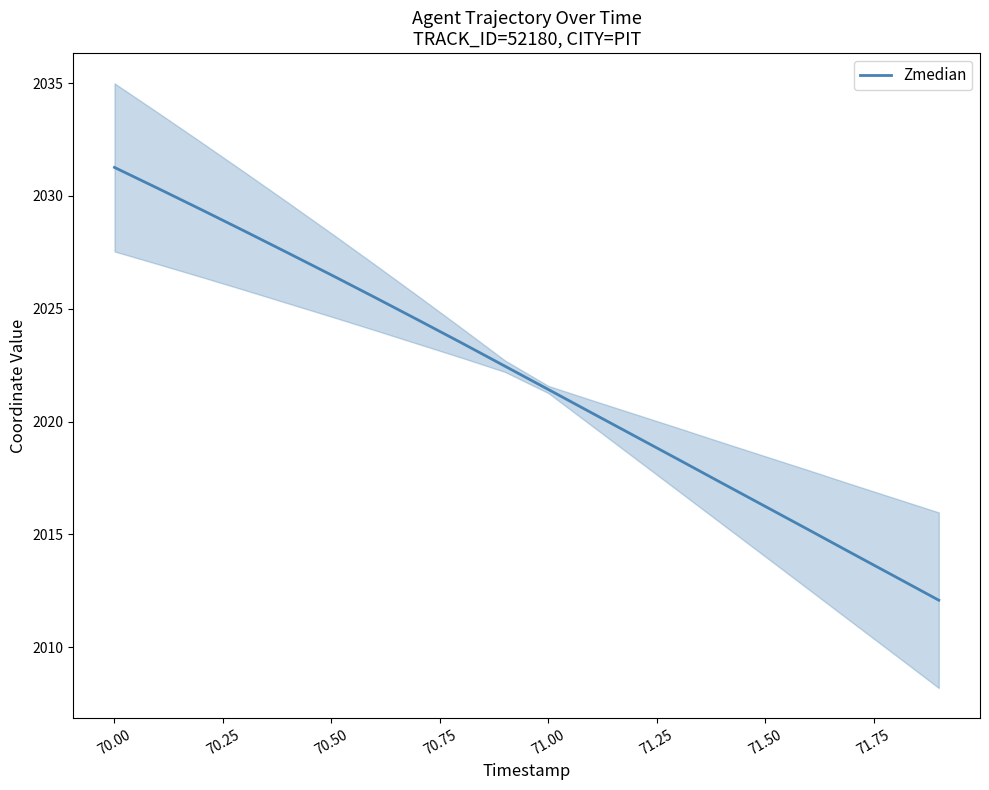

Reading left to right, transcribe all the data shown in this chart.

2031.3	2030.3	2029.4	2028.4	2027.5	2026.5	2025.5	2024.5	2023.5	2022.5	2021.4	2020.4	2019.3	2018.3	2017.3	2016.2	2015.2	2014.2	2013.1	2012.1